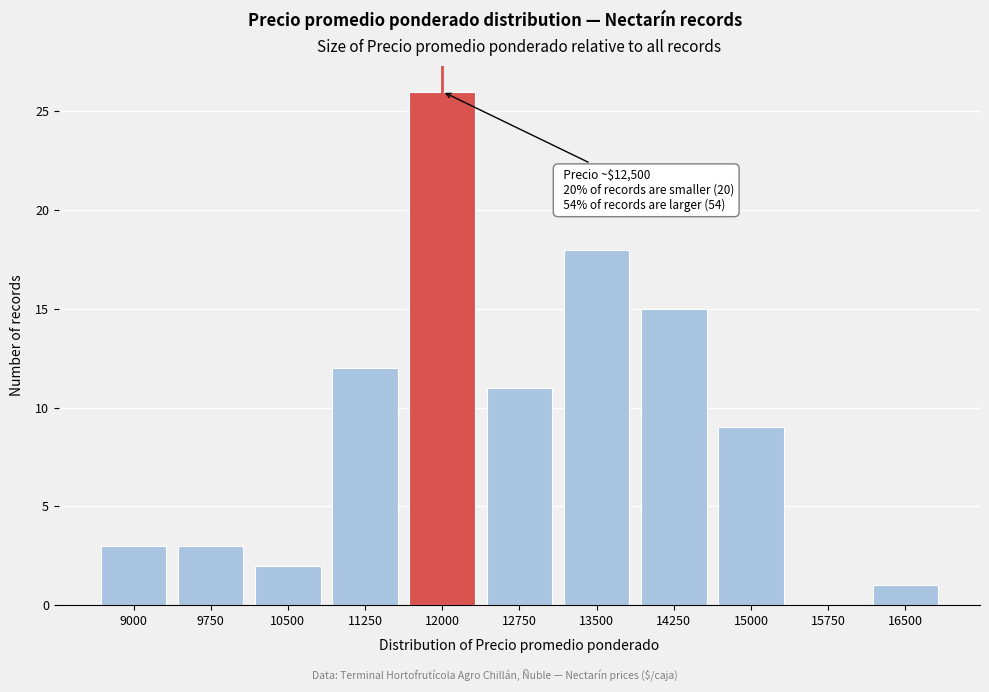

Reading left to right, transcribe all the data shown in this chart.

9000=3	9750=3	10500=2	11250=12	12000=26	12750=11	13500=18	14250=15	15000=9	15750=0	16500=1